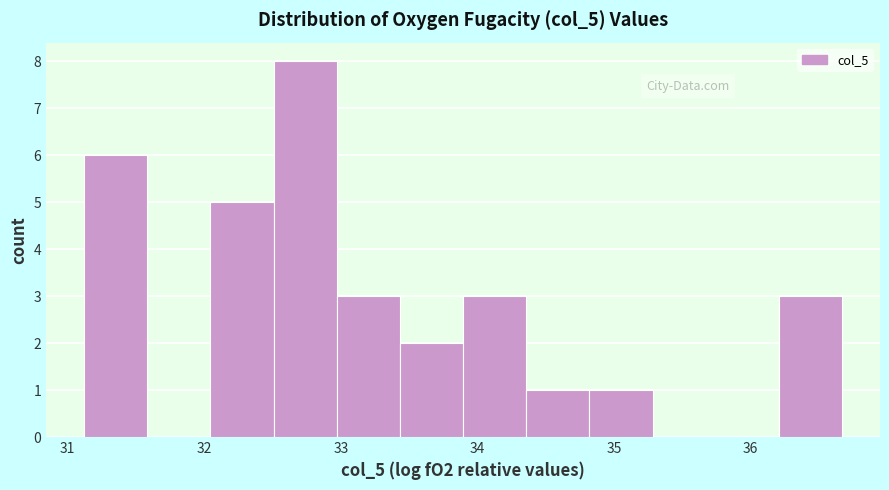

How tall is the bar that spans 32.0 to 32.5 on the x-axis? Neither the bar edges nor the heights are printed on the chart, so give them approximately, as read against the axes.

5